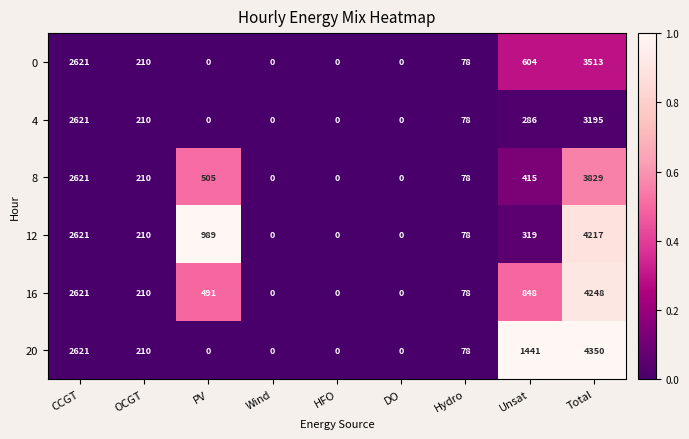

At Total, list the series in order from smallest to largest.

4, 0, 8, 12, 16, 20